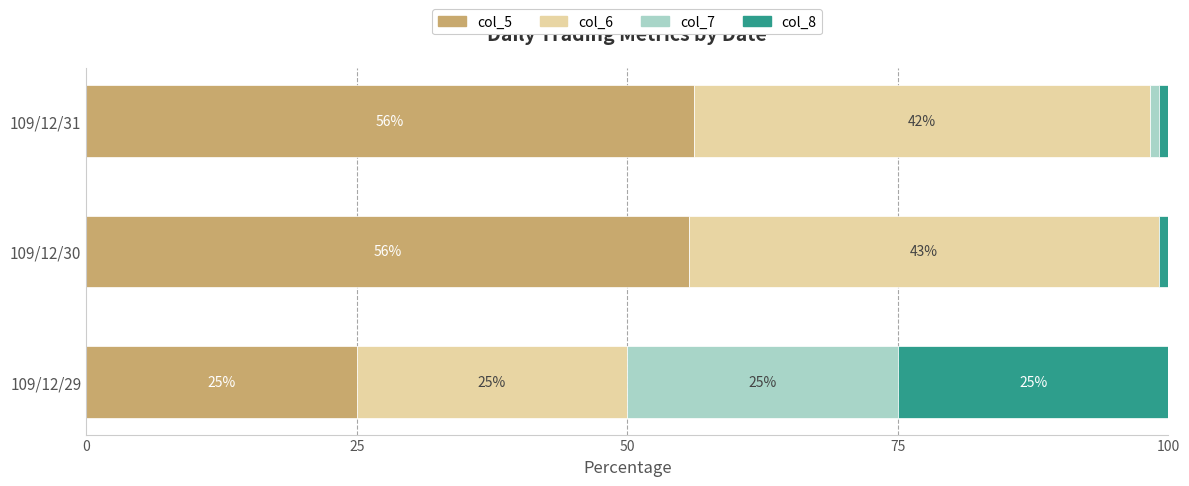

What is the highest value of the col_5 series?

56.2